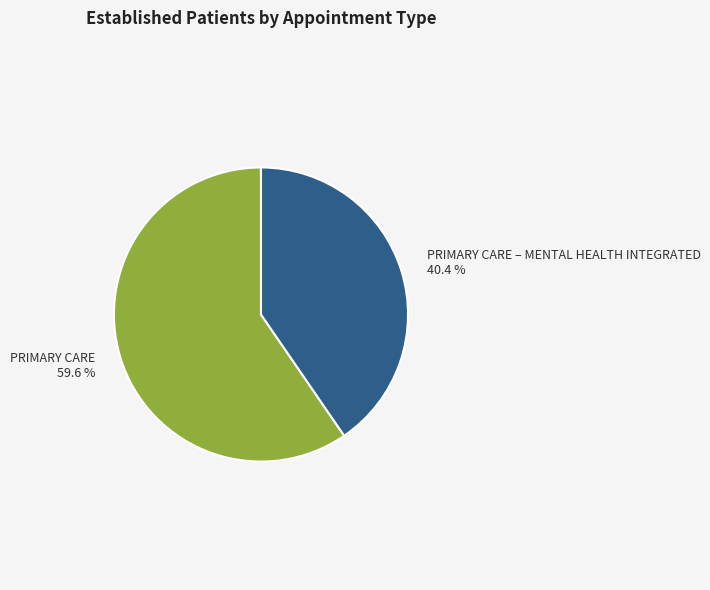

To the nearest percent, what is the average slice percentage?

50%